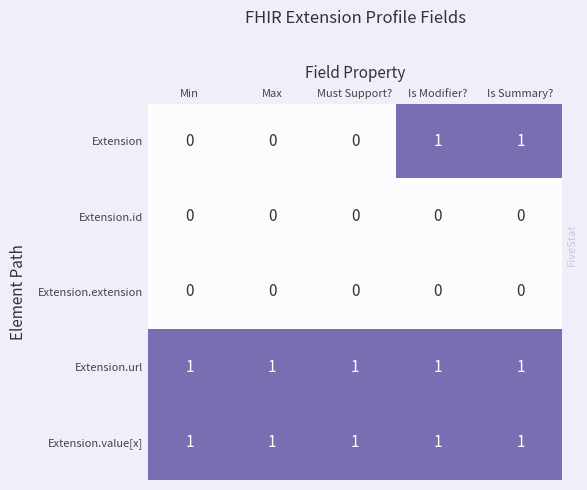

How many Extension values are between 0 and 1?

5